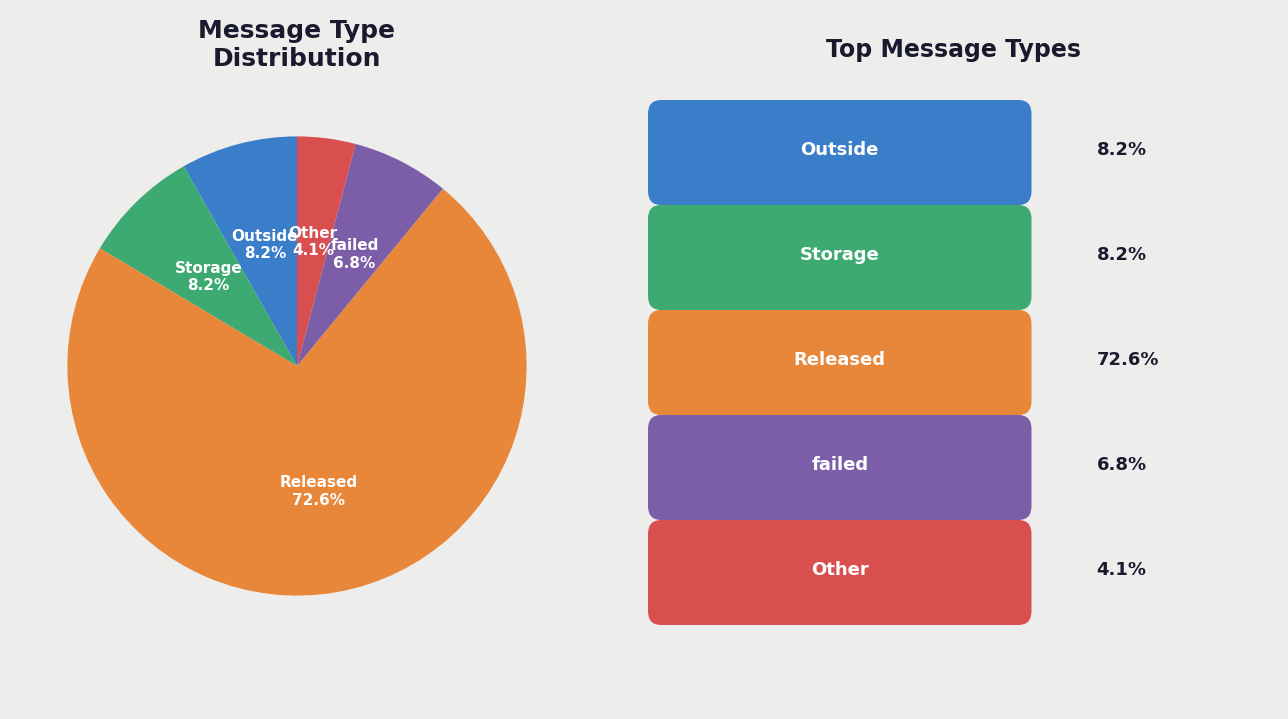

Do Storage and Other together represent more than half of the pie?

No